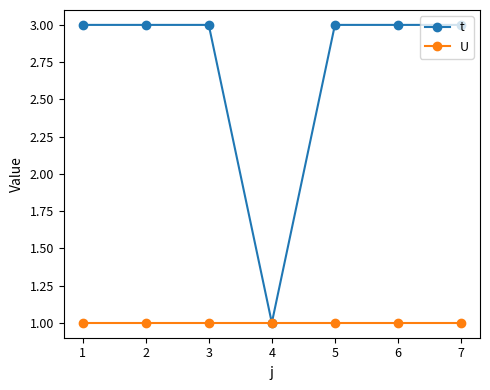

Which series changed the most between 3 and 4?

t